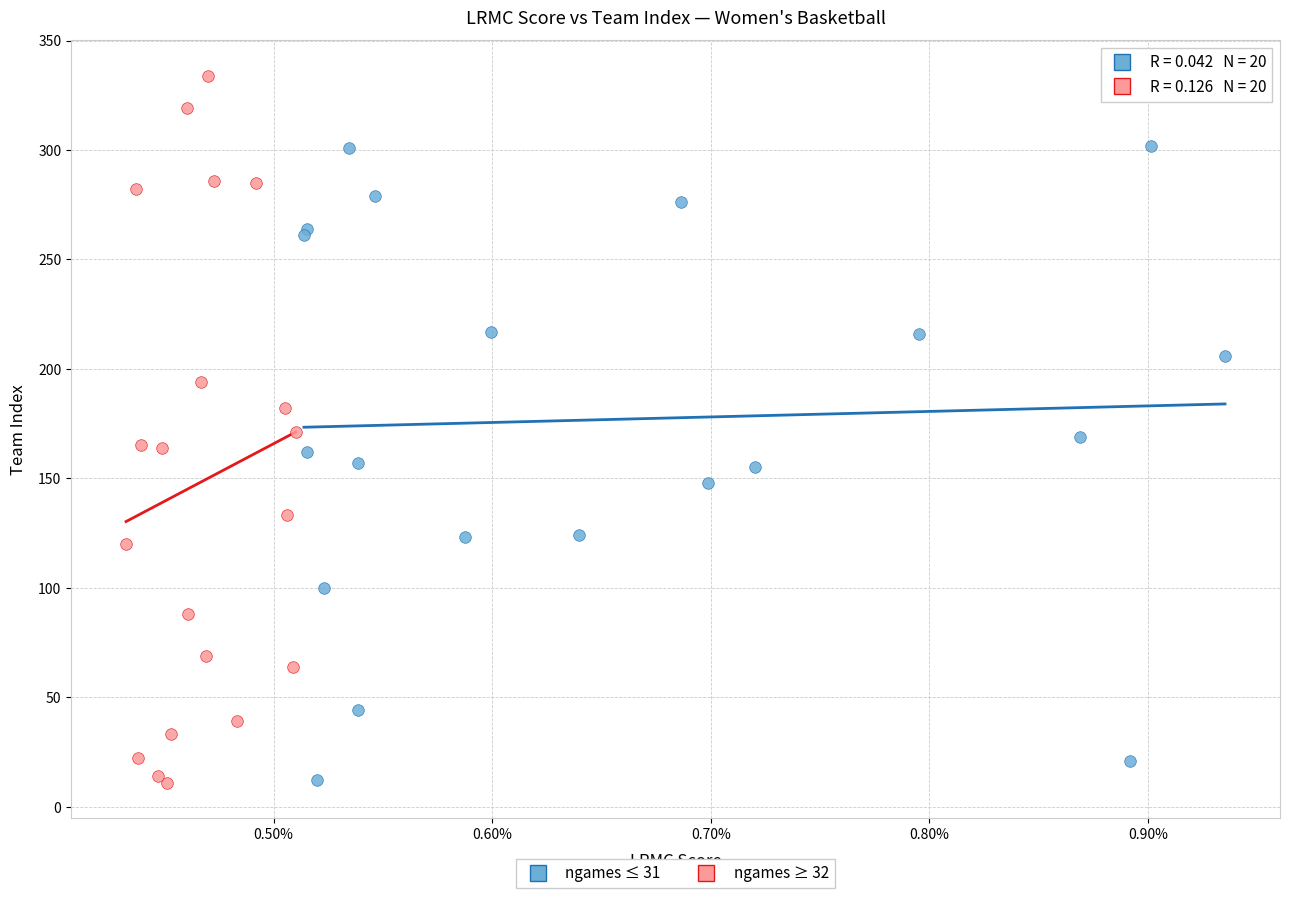

Which series reaches the maximum Y coordinate?

ngames ≥ 32